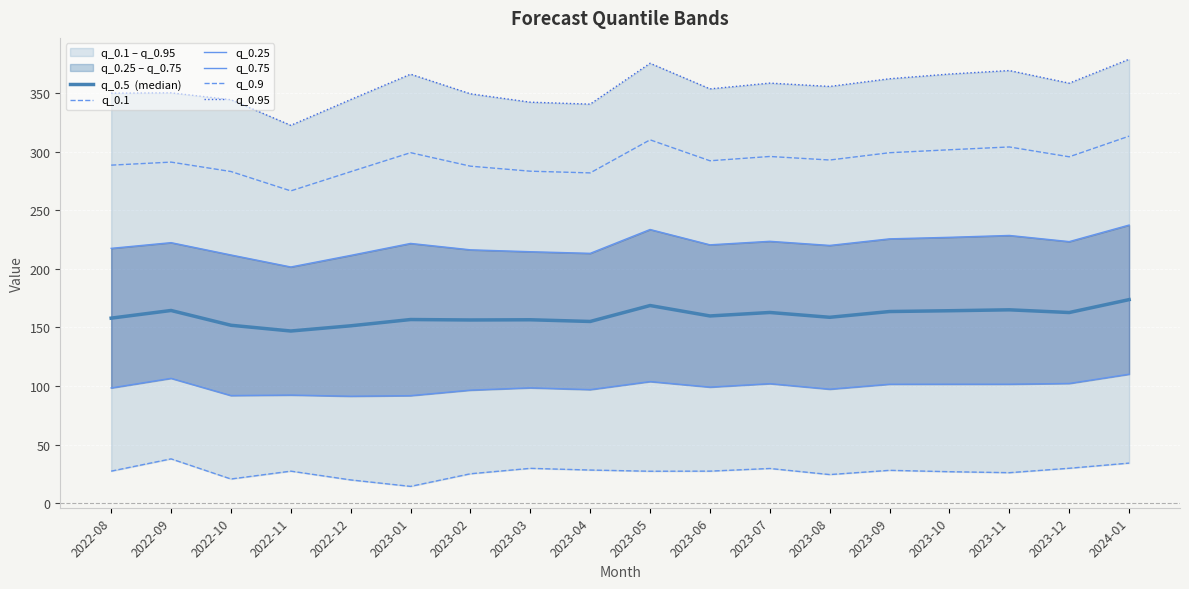

Rank the series at 2023-06 from highest to lowest value.

q_0.95, q_0.9, q_0.75, q_0.5  (median), q_0.25, q_0.1